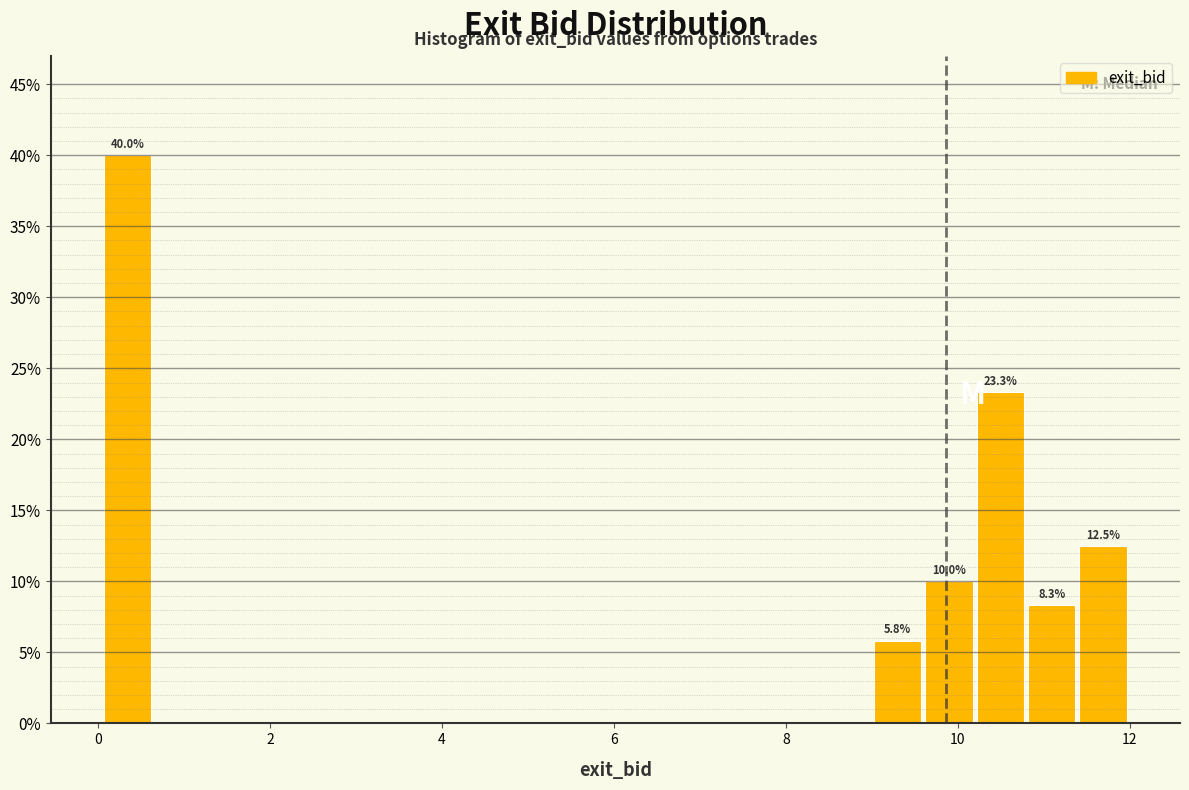

Read against the x-axis, roughly where is the centre of the tallest bar?

0.4